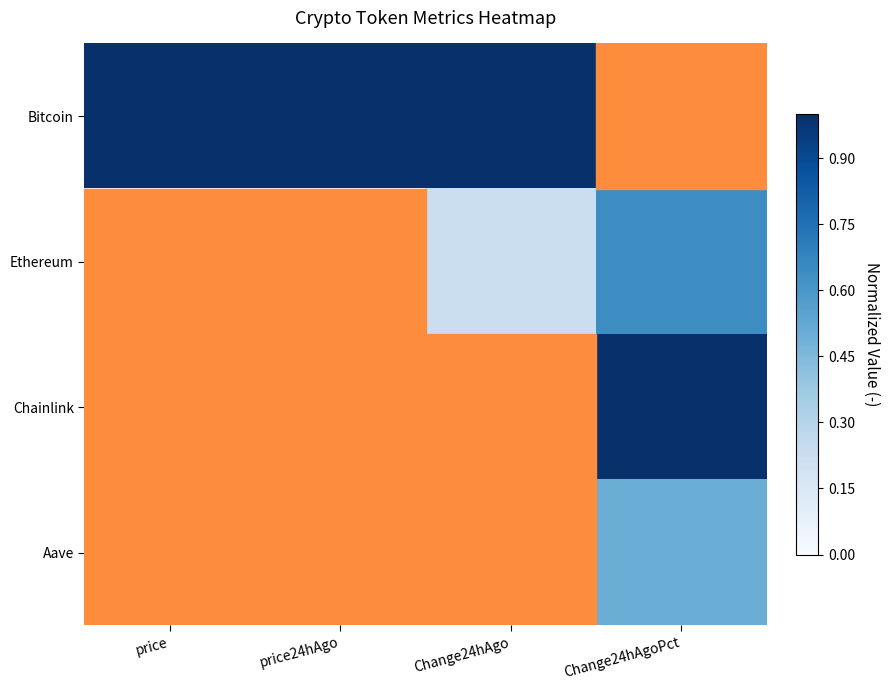

Reading right to left, transcribe all the data shown in this chart.

Bitcoin: Change24hAgoPct=0.0	Change24hAgo=1.0	price24hAgo=1.0	price=1.0
Ethereum: Change24hAgoPct=0.6	Change24hAgo=0.2	price24hAgo=0.0	price=0.0
Chainlink: Change24hAgoPct=1.0	Change24hAgo=0.0	price24hAgo=0.0	price=0.0
Aave: Change24hAgoPct=0.5	Change24hAgo=0.0	price24hAgo=0.0	price=0.0